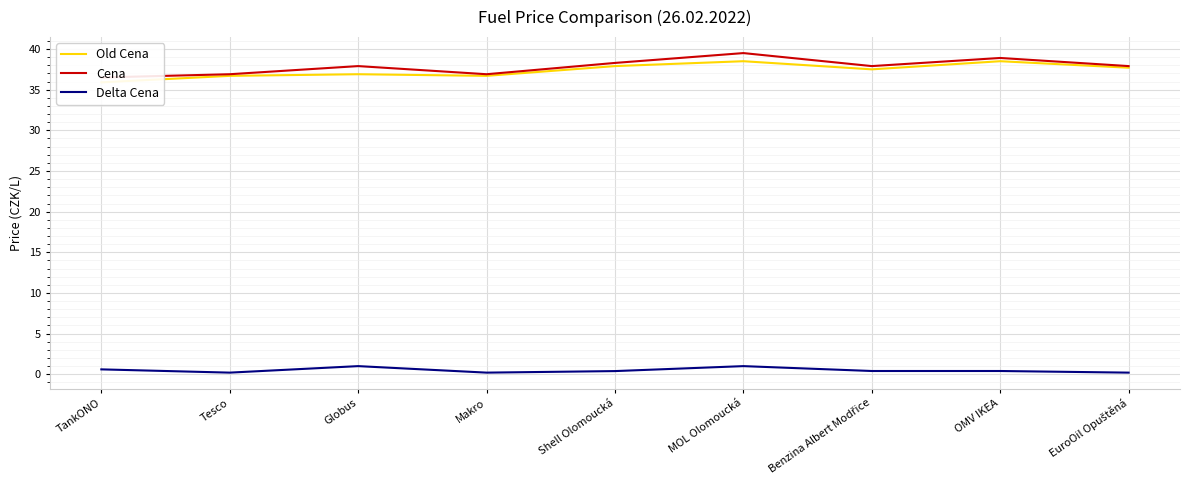

The value of Cena at TankONO is 8.5. True or false?

False